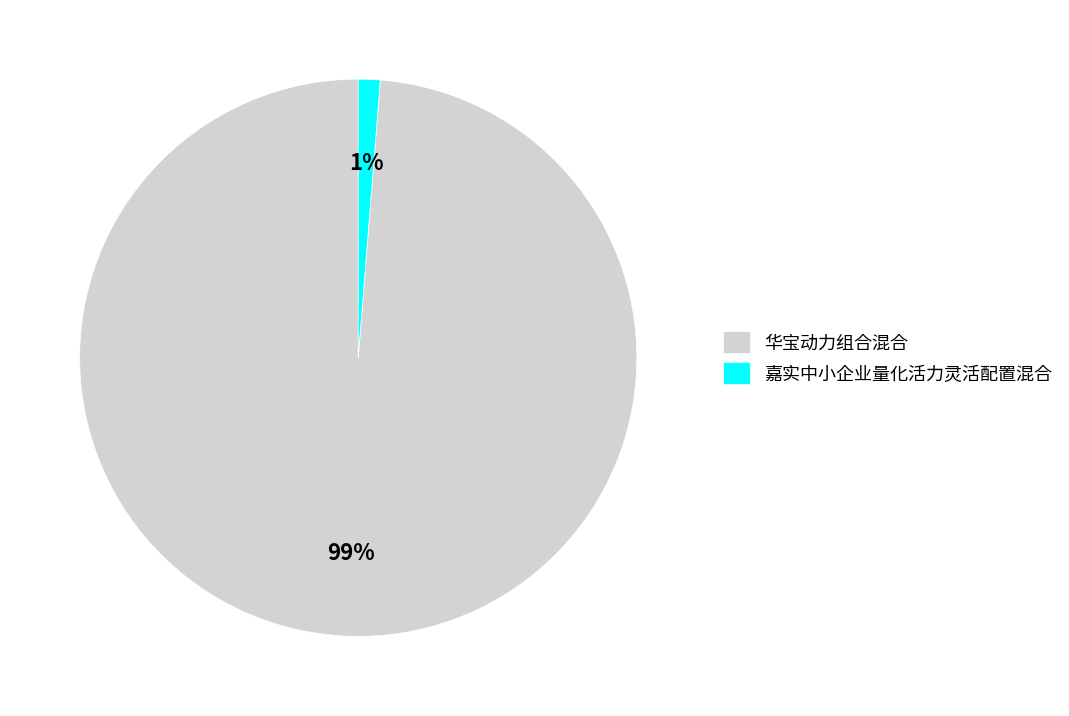

The 嘉实中小企业量化活力灵活配置混合 slice represents 11% of the pie. True or false?

False